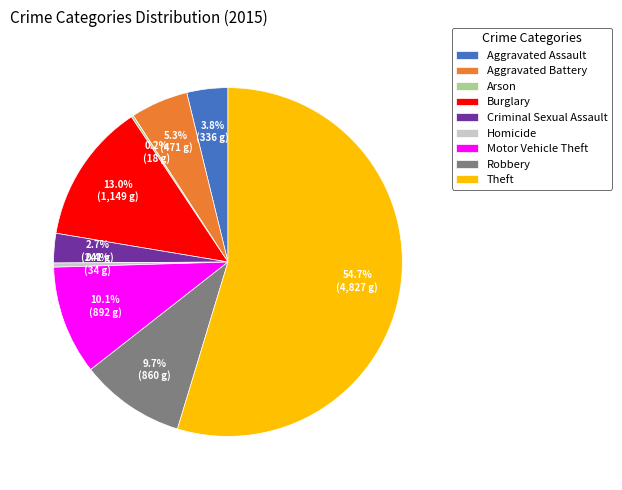

Between Theft and Robbery, which is larger?

Theft